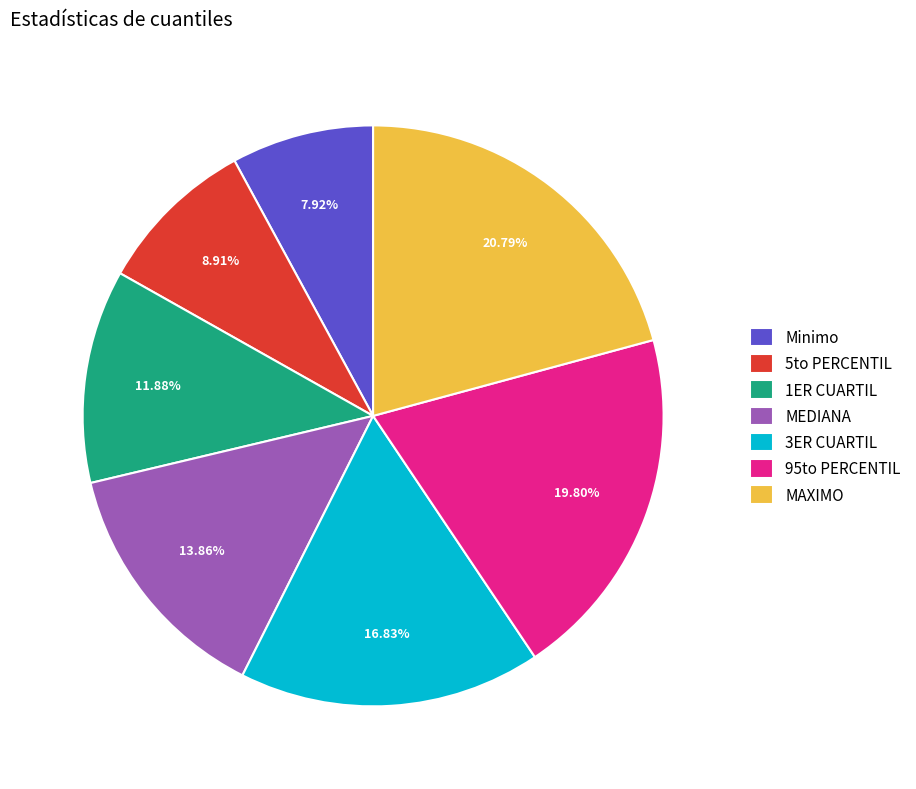

What percentage is the 5to PERCENTIL slice, to the nearest percent?

9%